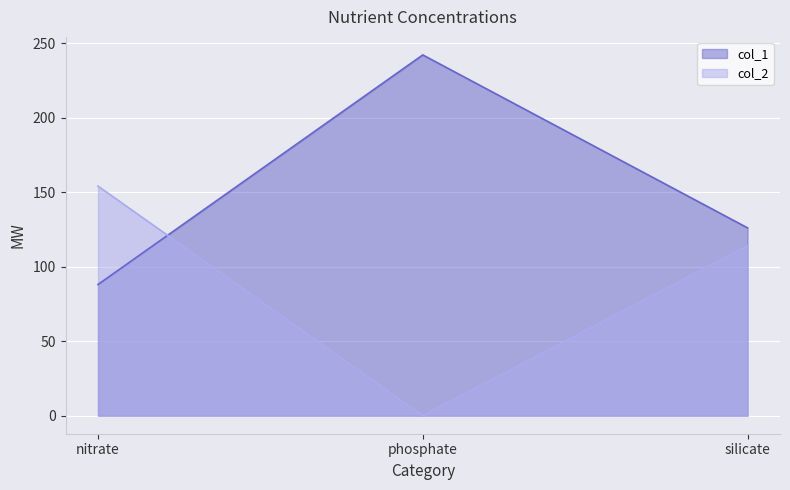

What is the highest value of the col_1 series?

242